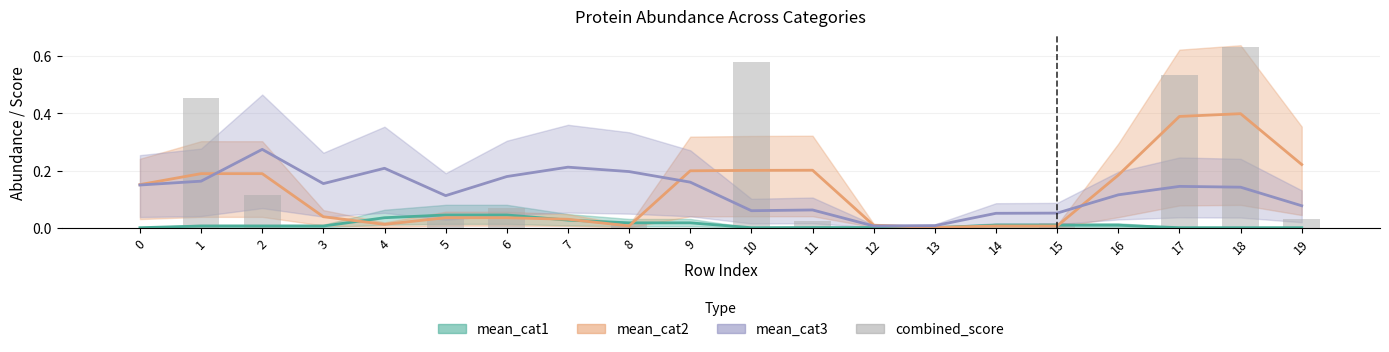

Does the chart contain any negative values?

No